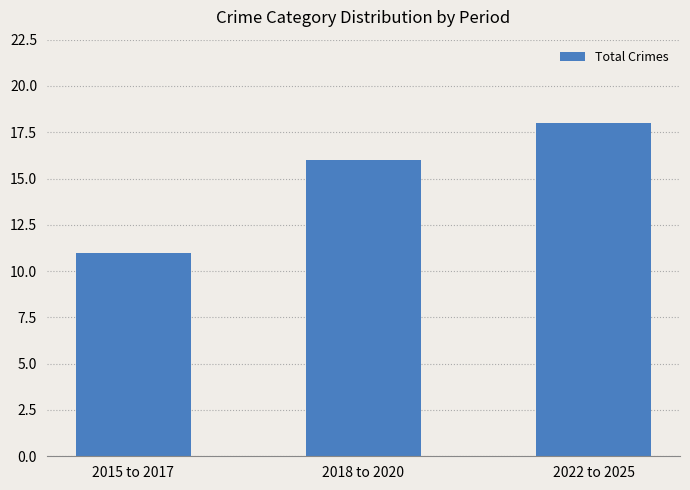

Reading left to right, list all the values displayed in this chart.

2015 to 2017=11	2018 to 2020=16	2022 to 2025=18